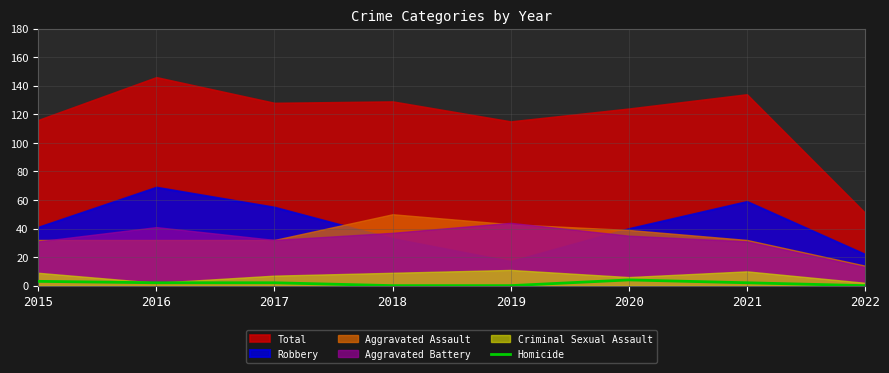

The value at 2018 is 2. True or false?

False